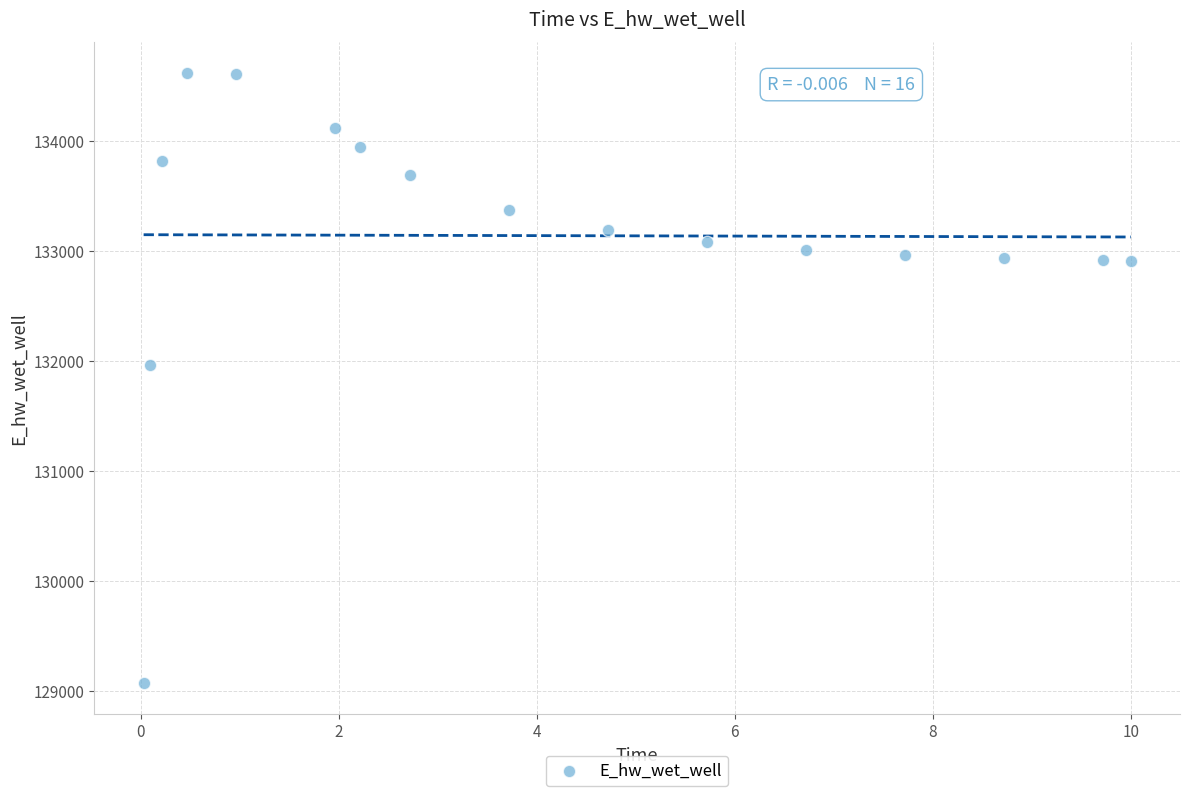

What is the range of Y values (max minus min)?

5555.1